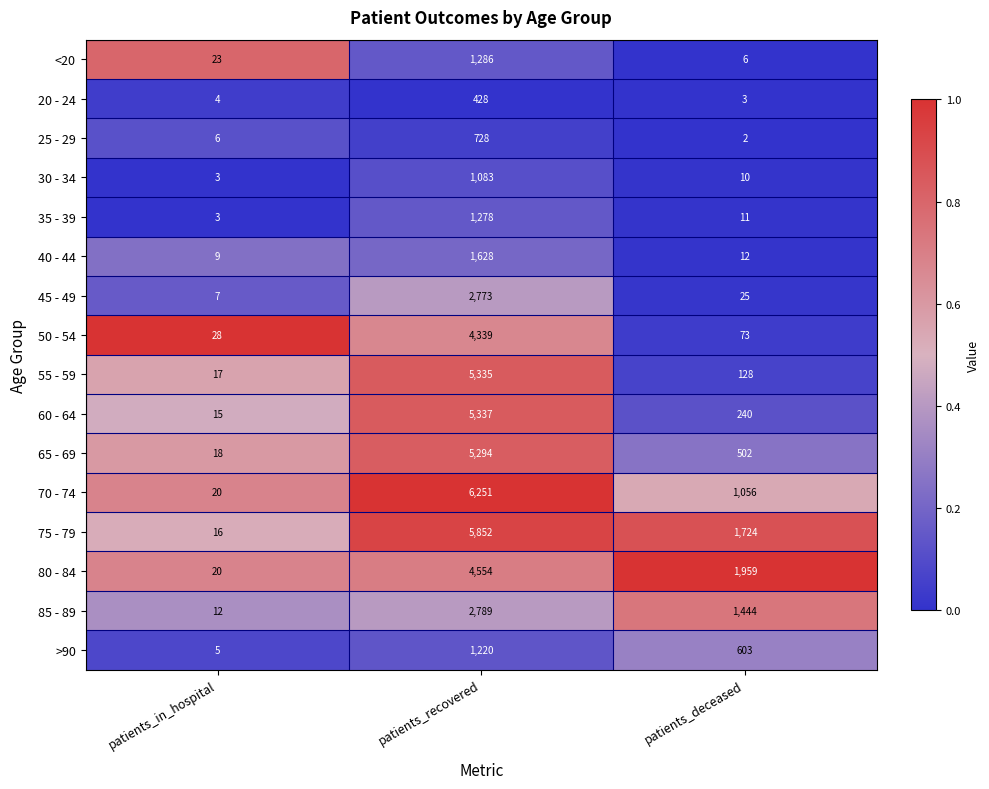

Read the 55 - 59 value at patients_deceased, to the nearest 100.

100